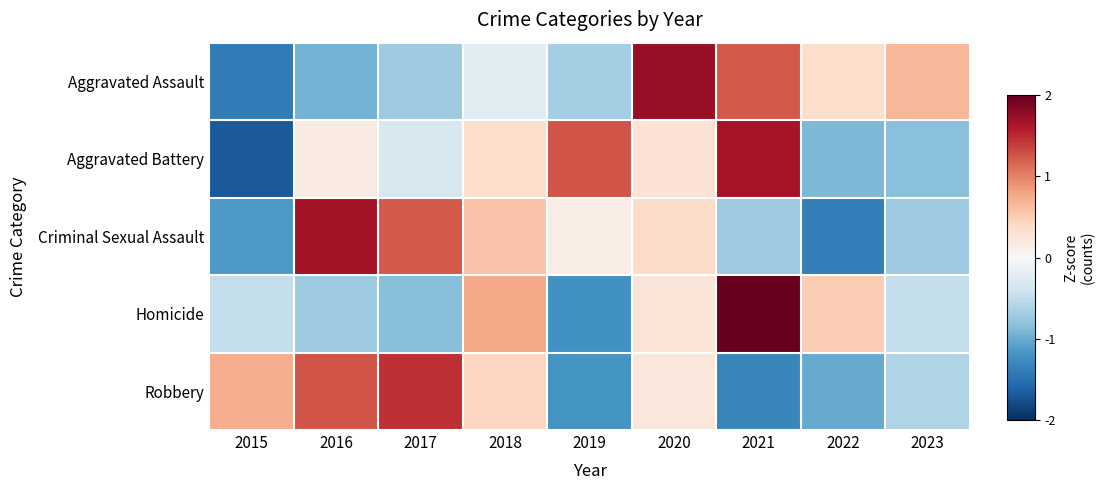

Which category has the highest value across all series?

2021